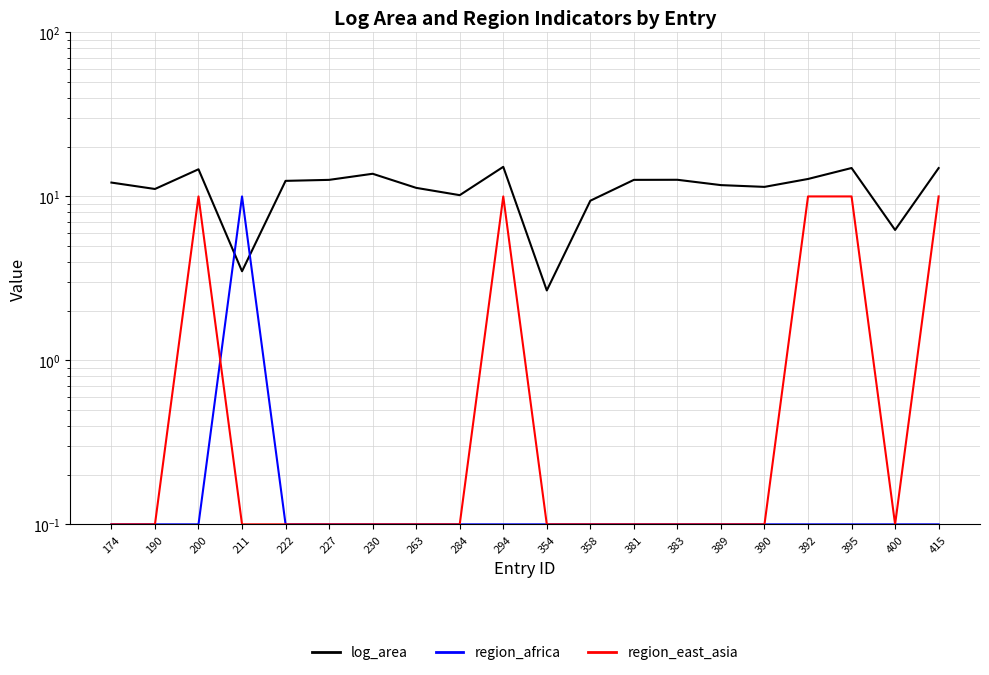

What is the maximum value shown in the chart?

15.2